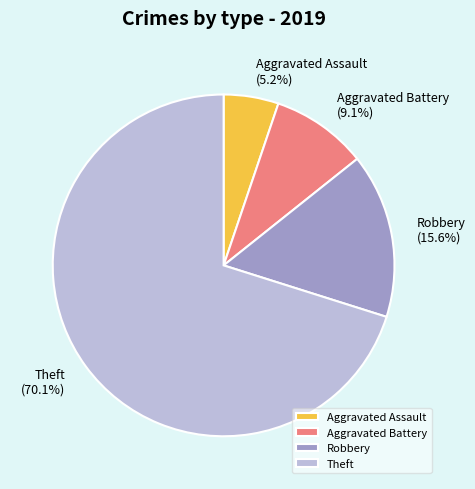

Is there a majority slice in this chart?

Yes